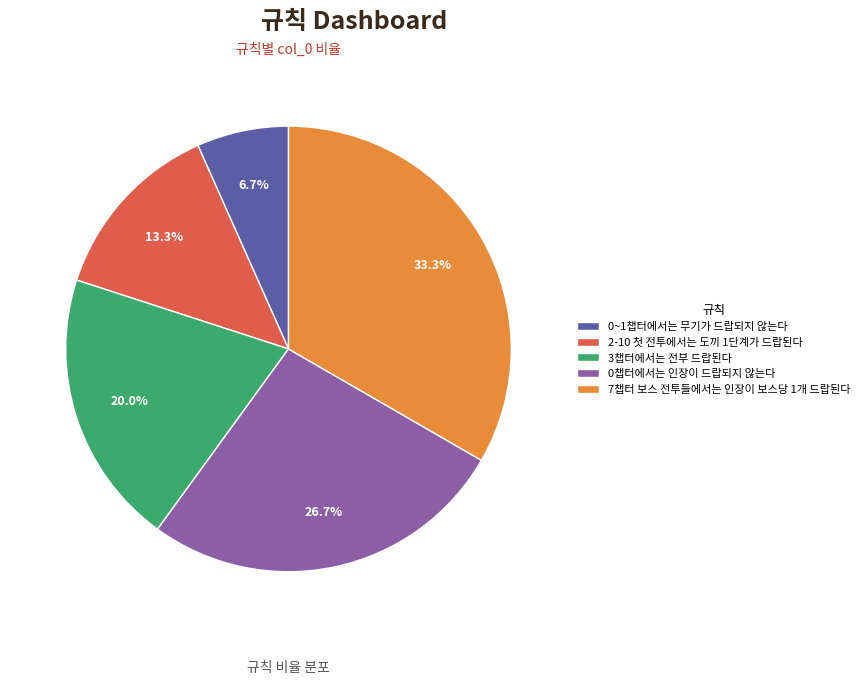

Rank the categories by value from lowest to highest.

0~1챕터에서는 무기가 드랍되지 않는다, 2-10 첫 전투에서는 도끼 1단계가 드랍된다, 3챕터에서는 전부 드랍된다, 0챕터에서는 인장이 드랍되지 않는다, 7챕터 보스 전투들에서는 인장이 보스당 1개 드랍된다